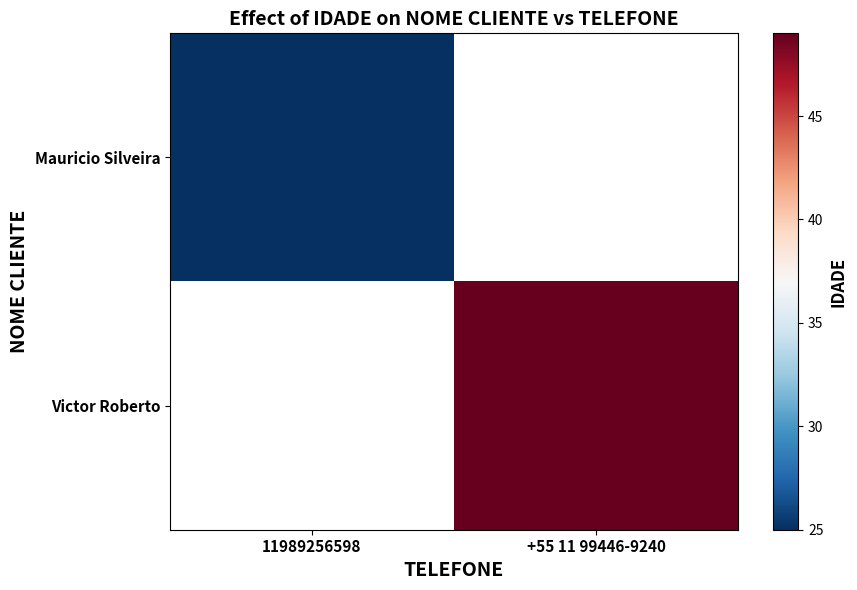

Between 11989256598 and +55 11 99446-9240, which is larger?

+55 11 99446-9240